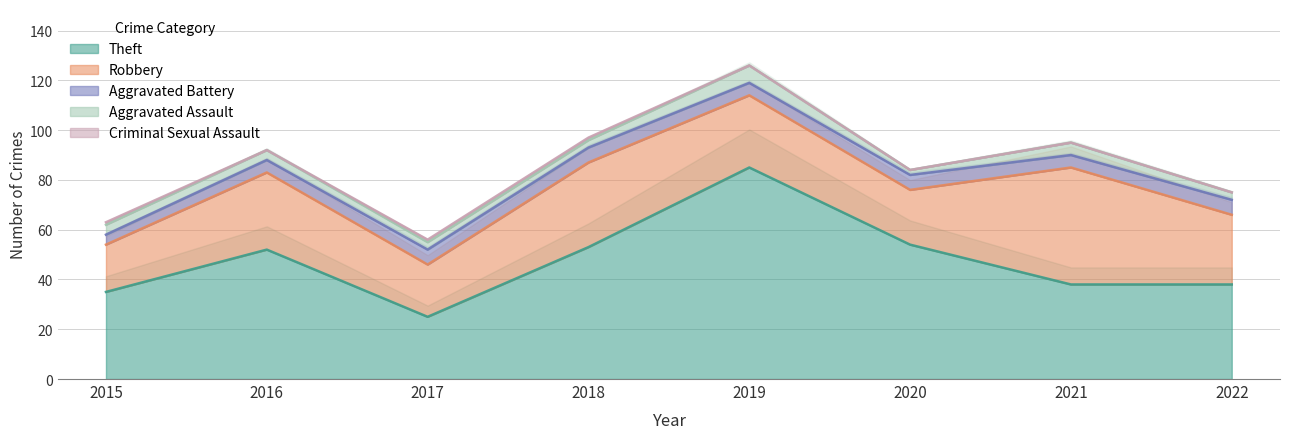

Which category has the lowest value across all series?

2016